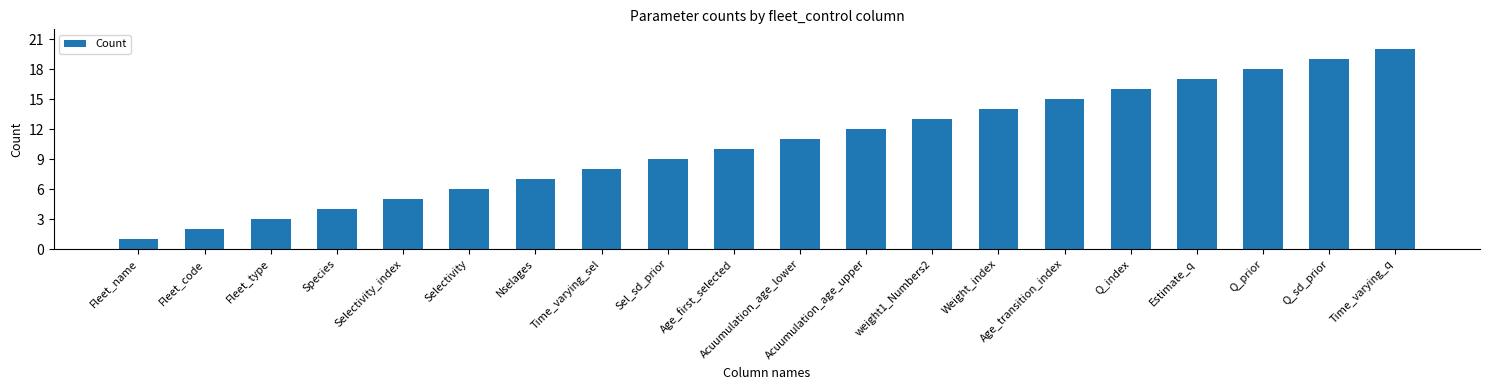

List the labels in order of value, smallest first.

Fleet_name, Fleet_code, Fleet_type, Species, Selectivity_index, Selectivity, Nselages, Time_varying_sel, Sel_sd_prior, Age_first_selected, Acuumulation_age_lower, Acuumulation_age_upper, weight1_Numbers2, Weight_index, Age_transition_index, Q_index, Estimate_q, Q_prior, Q_sd_prior, Time_varying_q